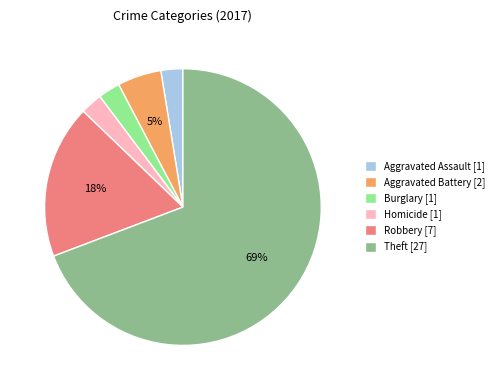

Do Homicide [1] and Aggravated Assault [1] together represent more than half of the pie?

No